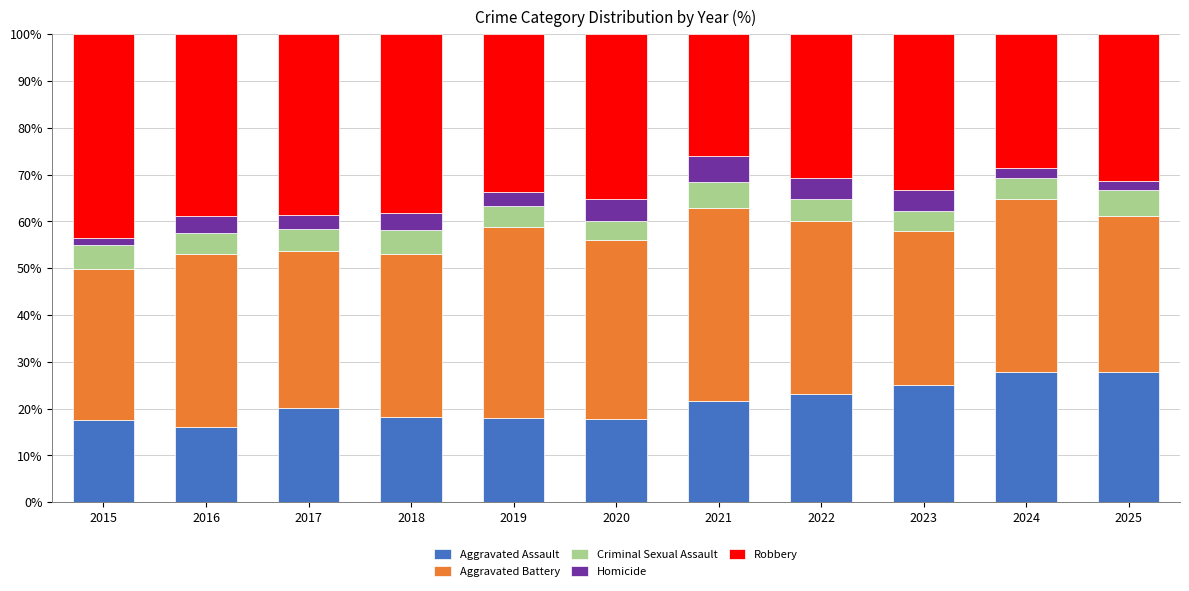

Is it true that Aggravated Assault equals 11.9 at 2015?

False